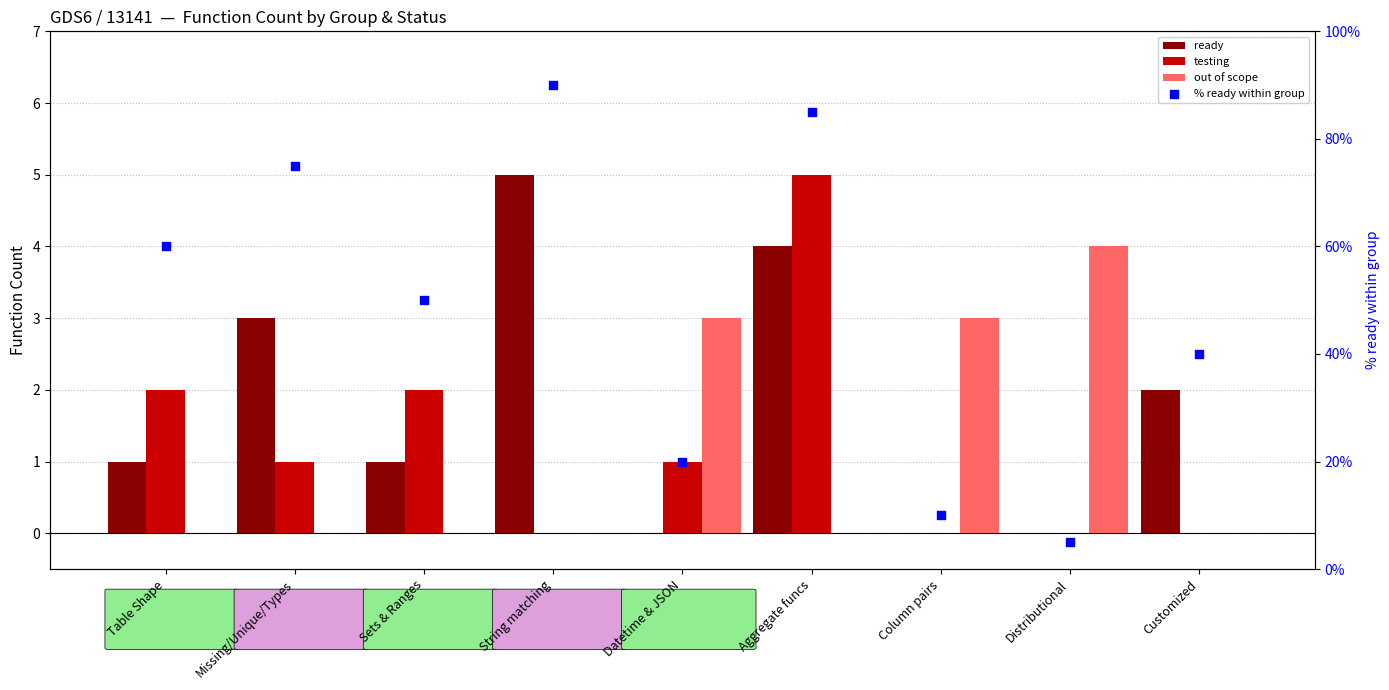

Which series has the largest Y range (max minus min)?

% ready within group